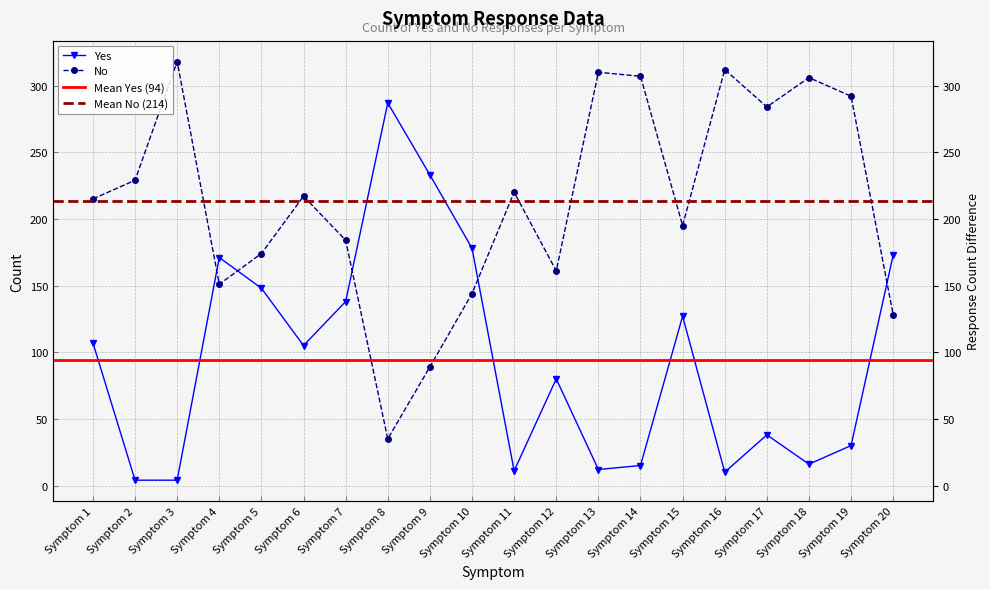

List the series in order of their peak value, highest first.

No, Yes